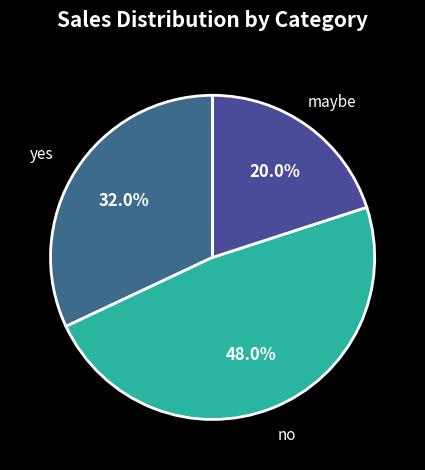

True or false: no accounts for 40% of the total.

False